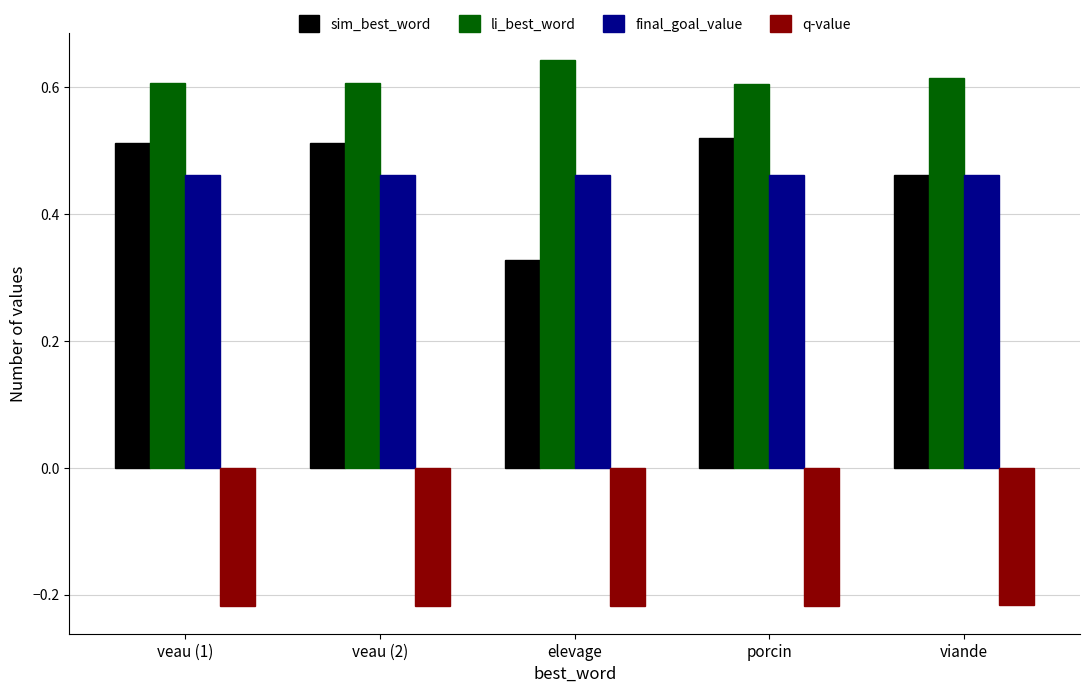

Where is sim_best_word nearest to the value 0?

elevage